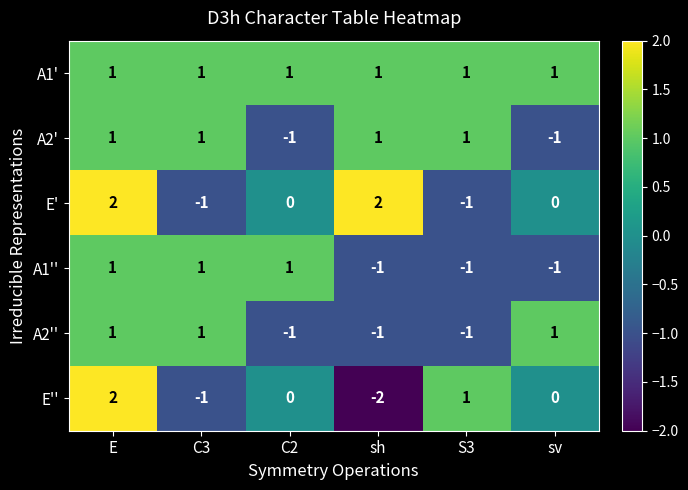

At which category is the sum across all series the highest?

E